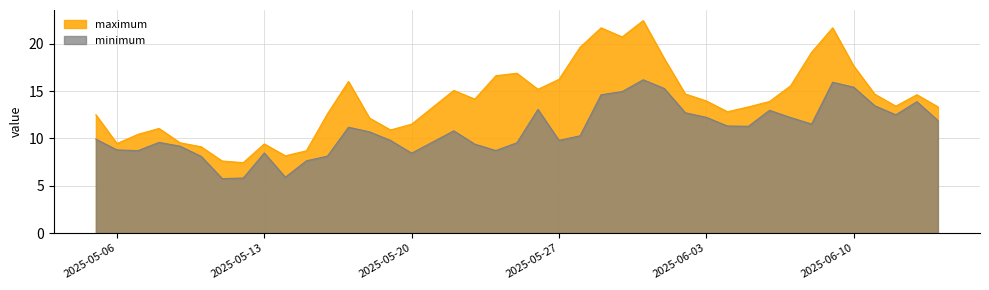

Which series has the widest spread of values?

maximum